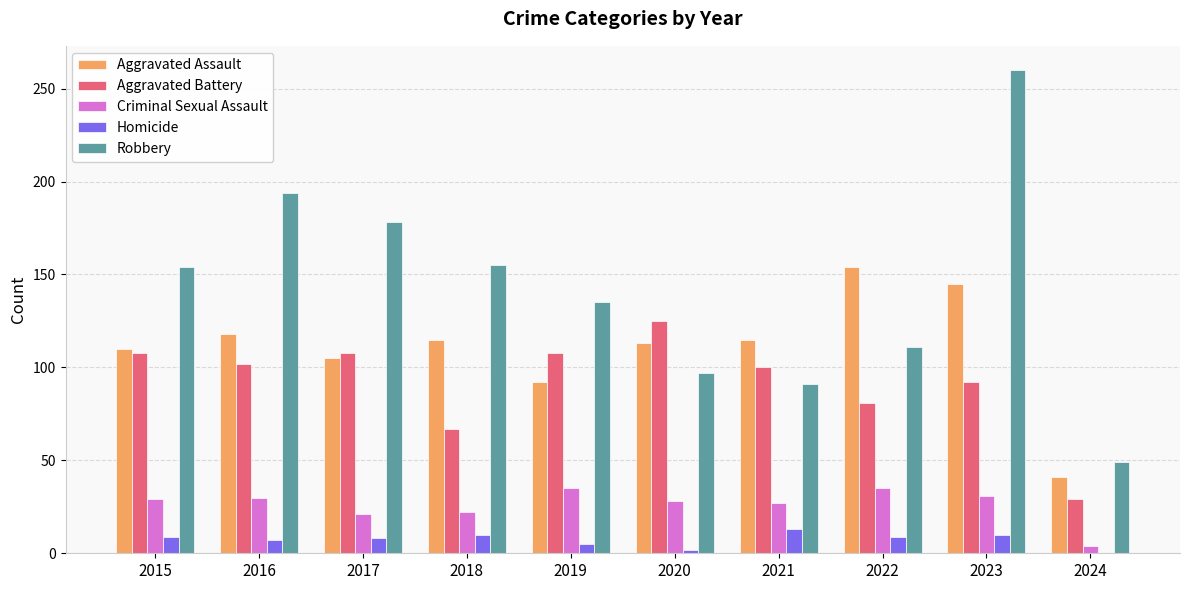

What is the sum of the Homicide values at 2018 and 2024?

10